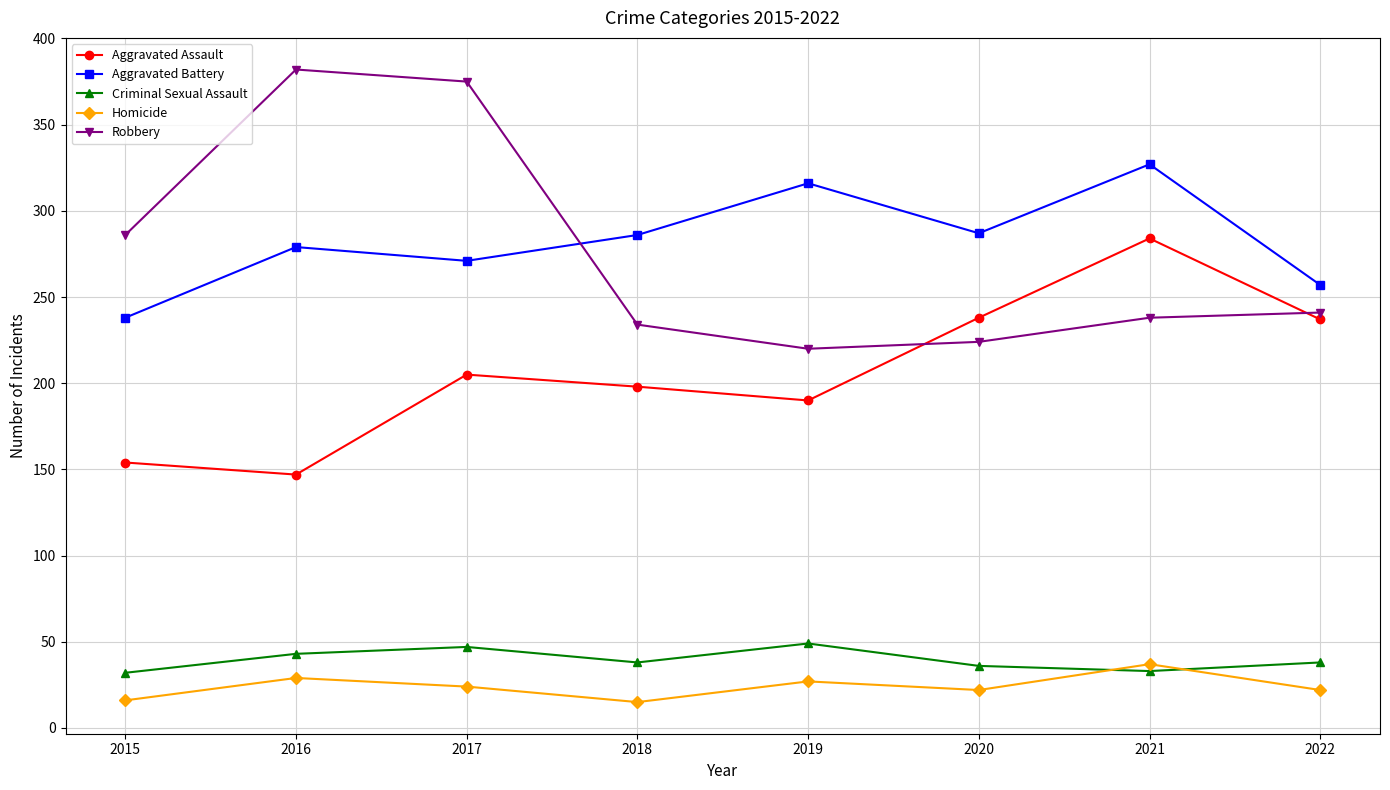

True or false: Criminal Sexual Assault has a value of 33 at 2021.

True